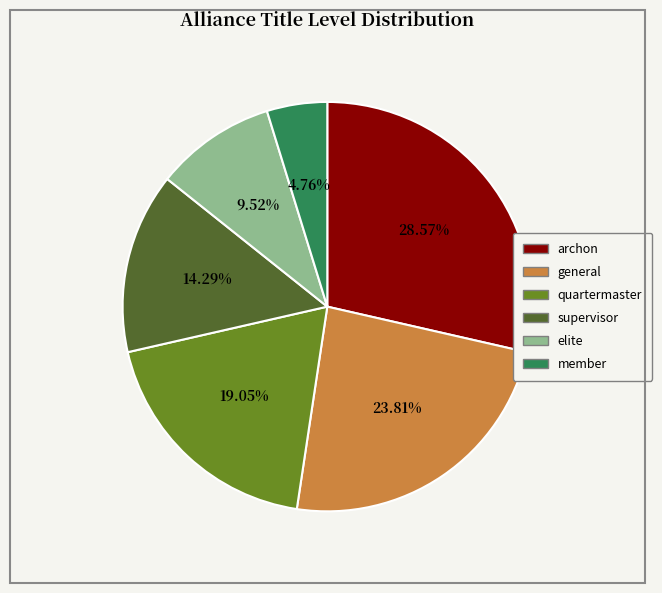

How many slices are in this pie chart?

6